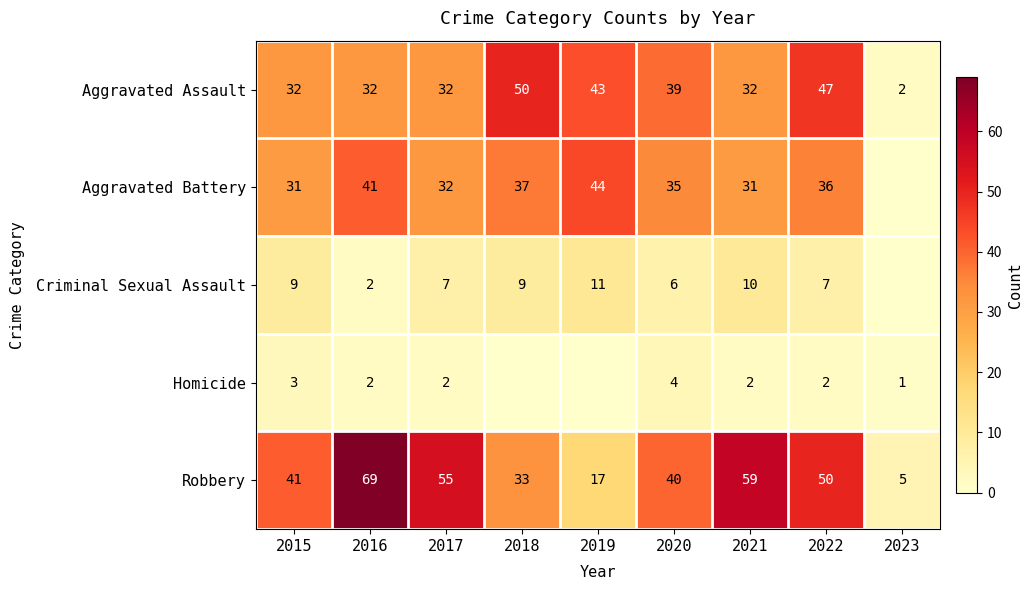

At which category is the sum across all series the highest?

2016